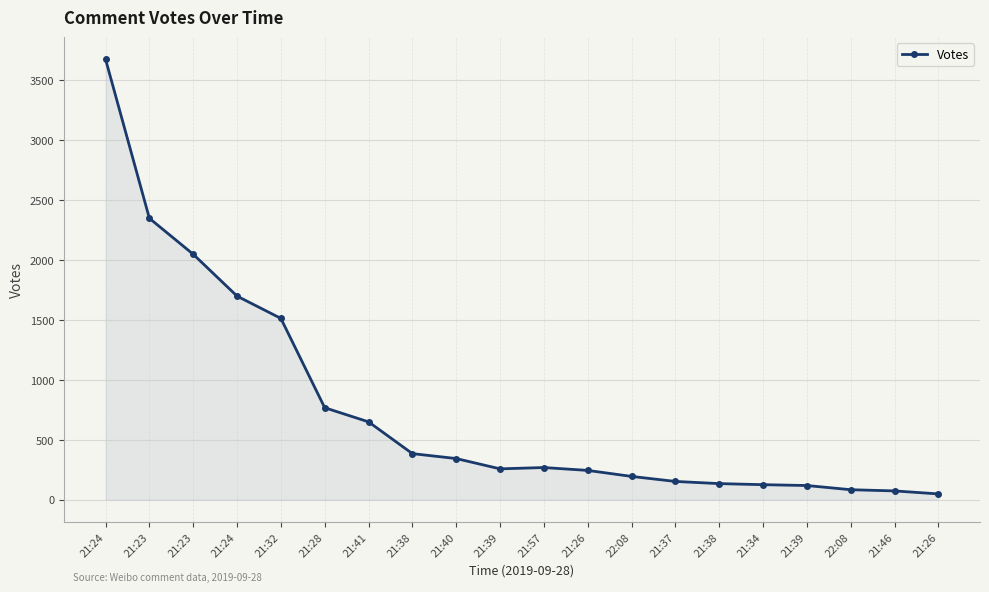

Rank the categories by value from lowest to highest.

21:26, 21:46, 22:08, 21:39, 21:34, 21:38, 21:37, 22:08, 21:26, 21:39, 21:57, 21:40, 21:38, 21:41, 21:28, 21:32, 21:24, 21:23, 21:23, 21:24